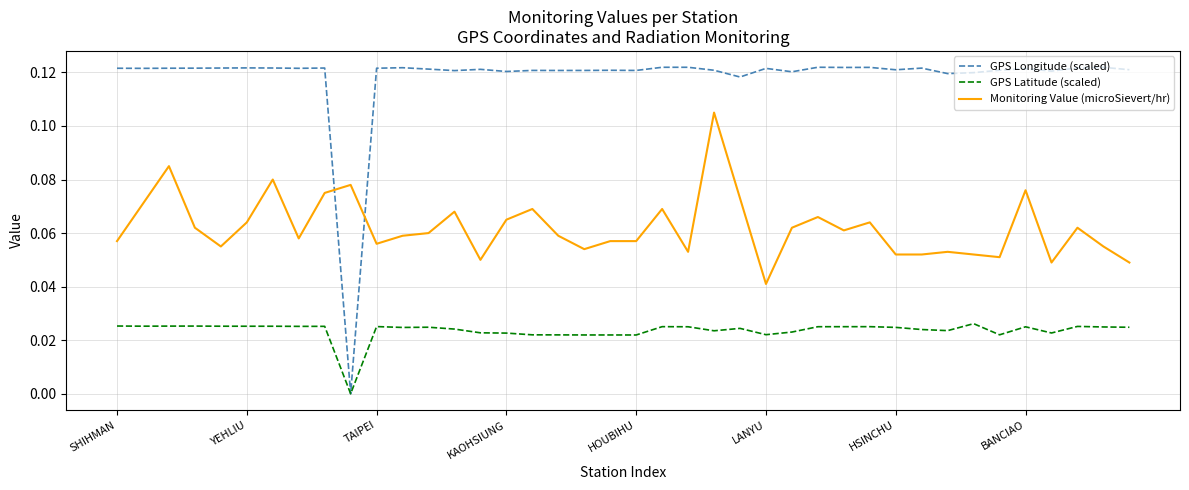

List the series in order of their overall mean, highest first.

GPS Longitude (scaled), Monitoring Value (microSievert/hr), GPS Latitude (scaled)